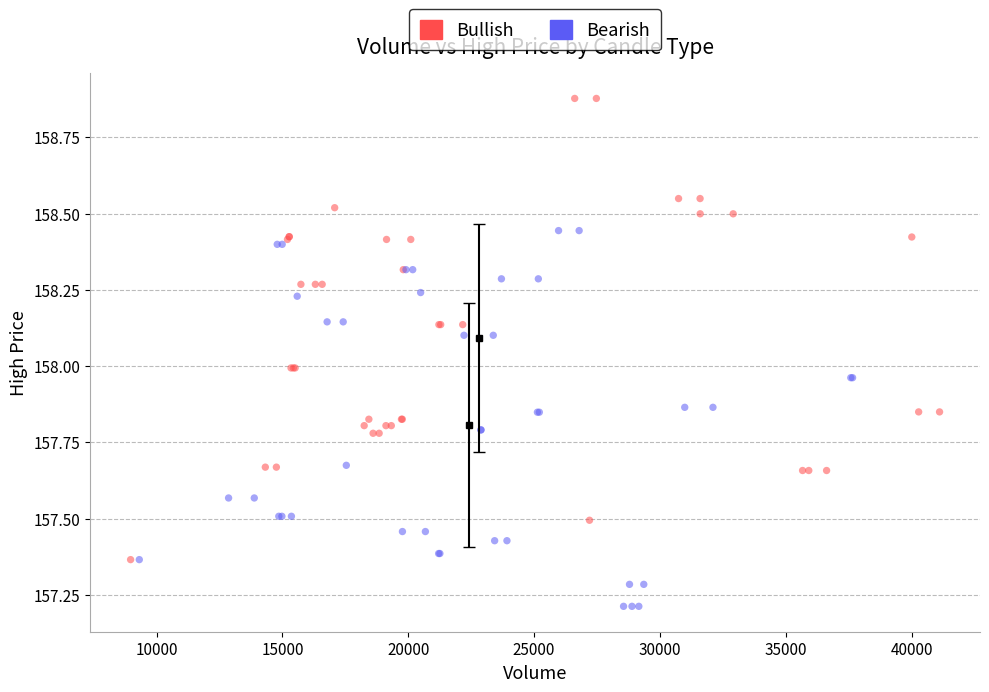

Which series reaches the maximum Y coordinate?

Bullish